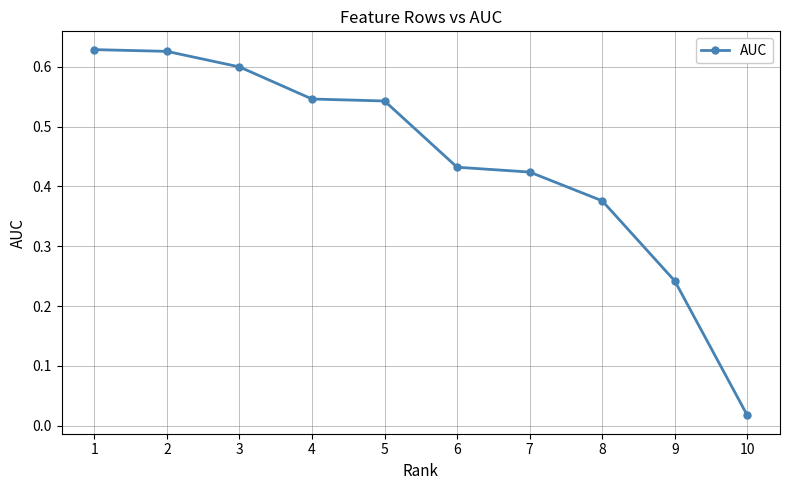

What is the average value?

0.4